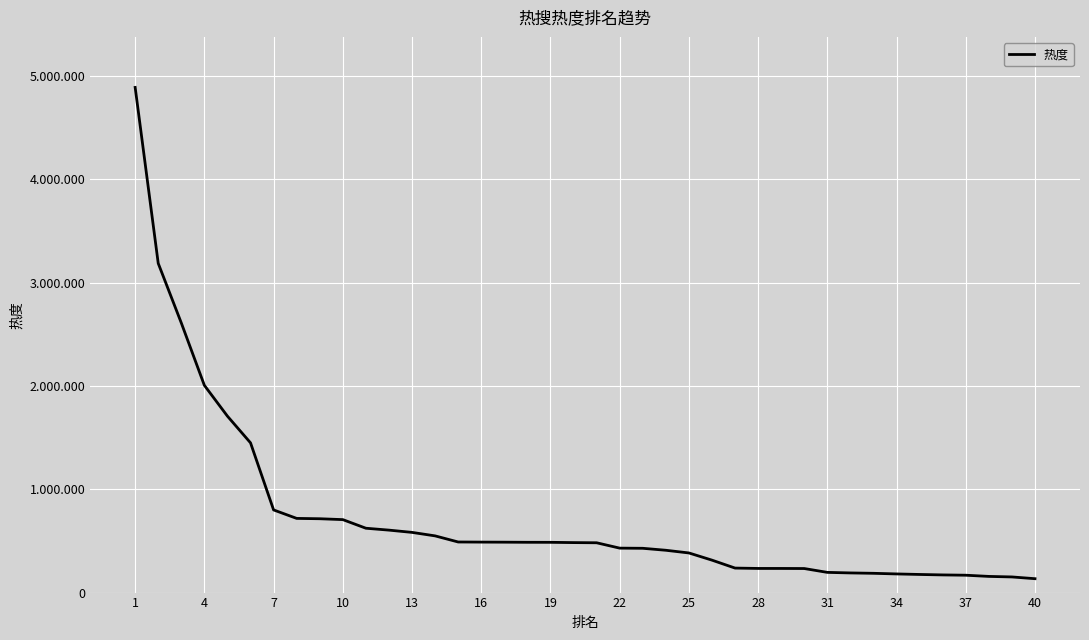

Reading left to right, extract all data points from this chart.

4889996	3186957	2609954	2005980	1707587	1449400	800104	718067	714769	706255	622900	604596	582643	548866	489733	488687	487915	486830	486477	483825	482141	430272	428711	409628	383593	313952	237218	233672	233557	232796	195555	190225	186576	180488	175367	170988	168100	156552	151416	134442